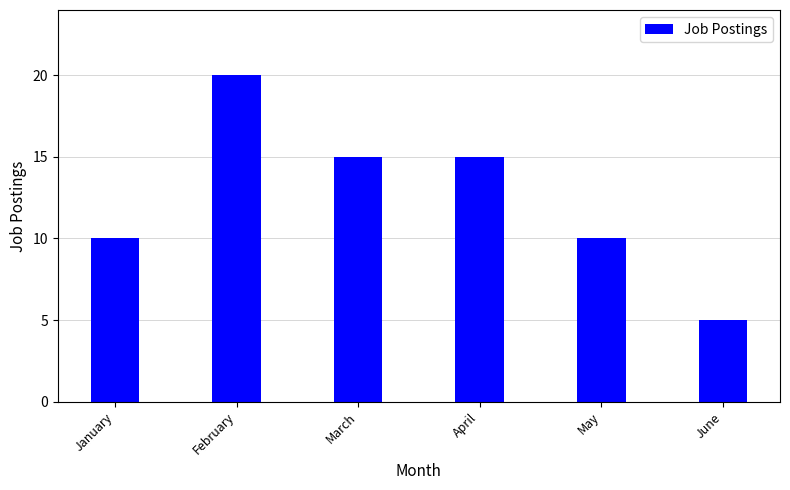

What is the difference between the maximum and second lowest values?

10